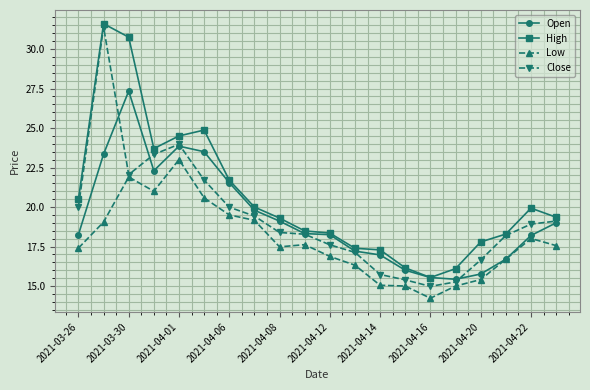

How many lines are shown in the chart?

4